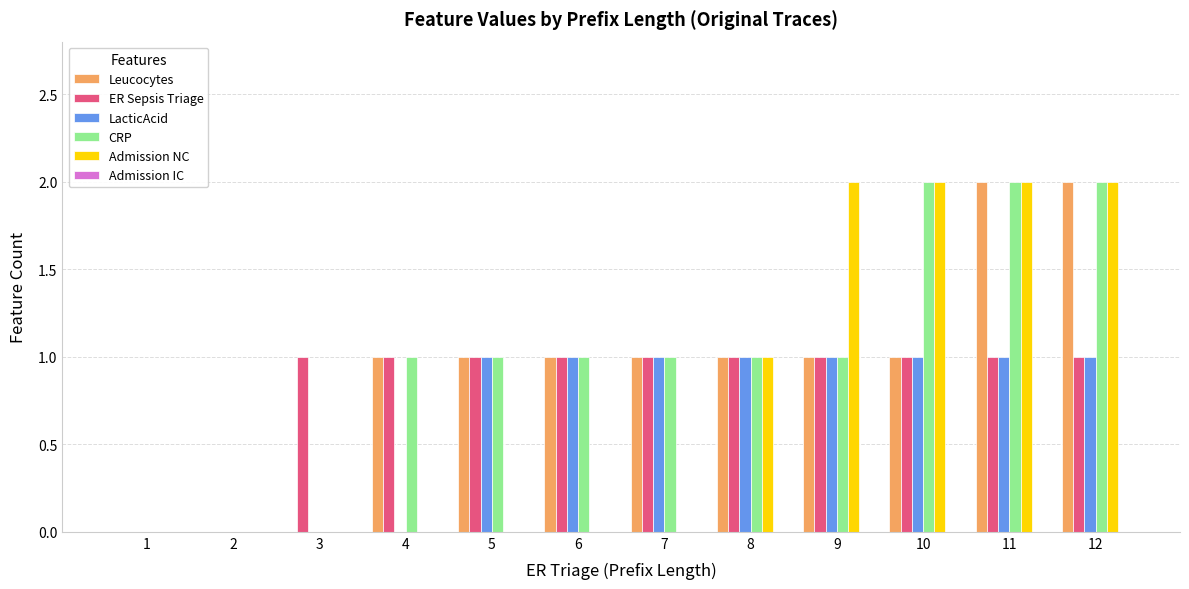

What is the sum of all Leucocytes values?

11